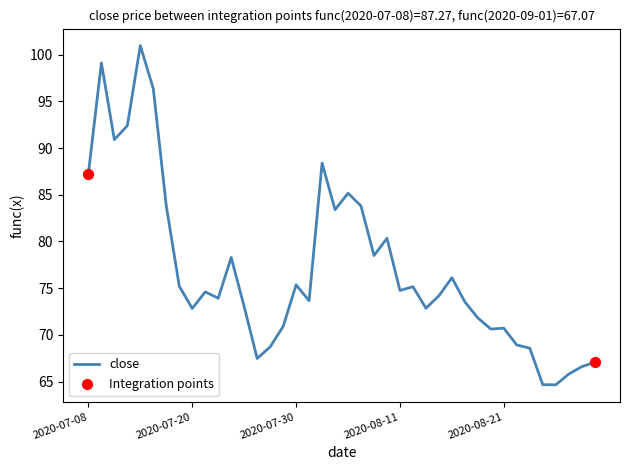

What is the minimum value shown in the chart?

64.7